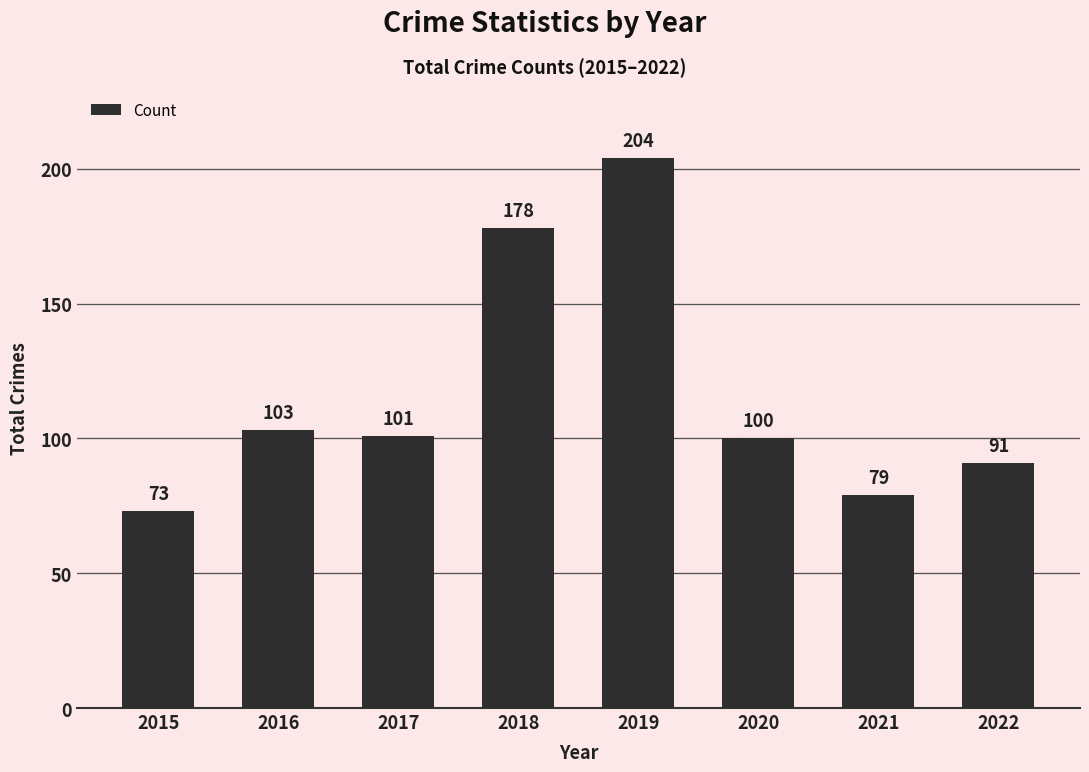

What is the minimum value shown in the chart?

73